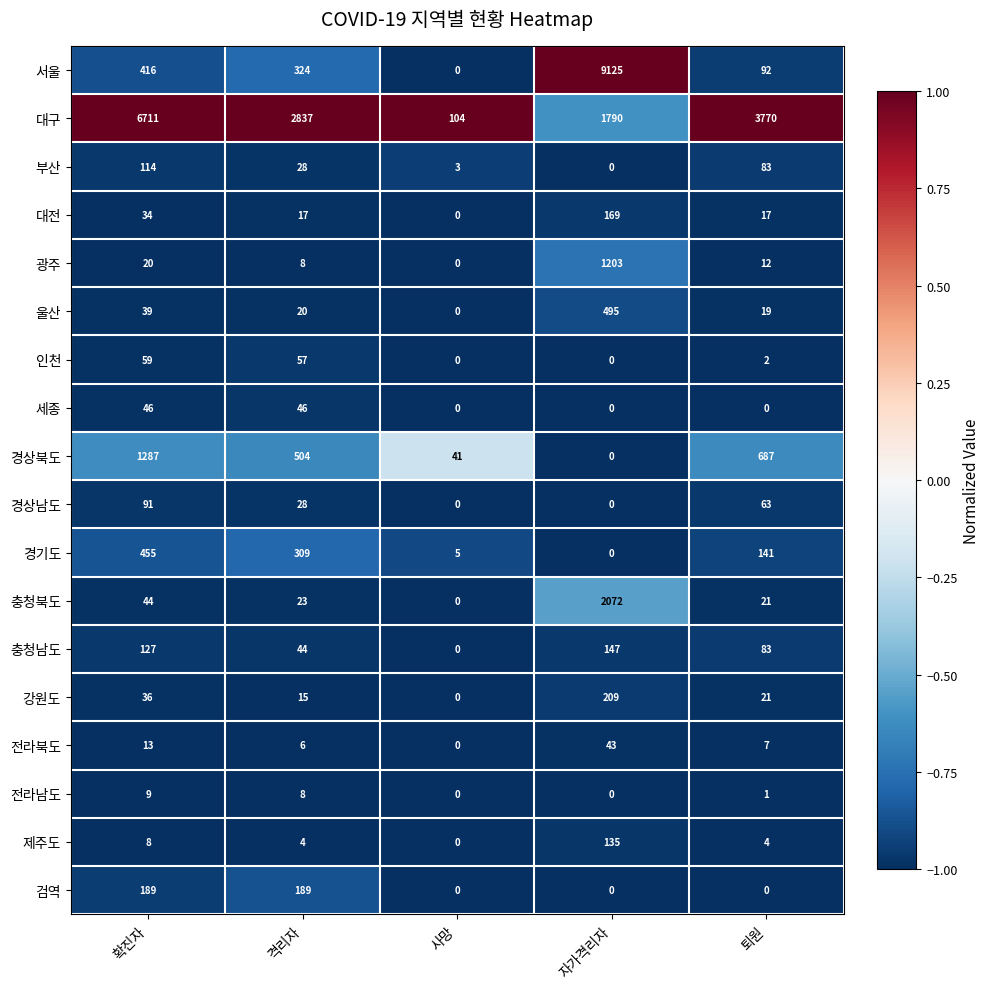

At which category is the sum across all series the highest?

자가격리자